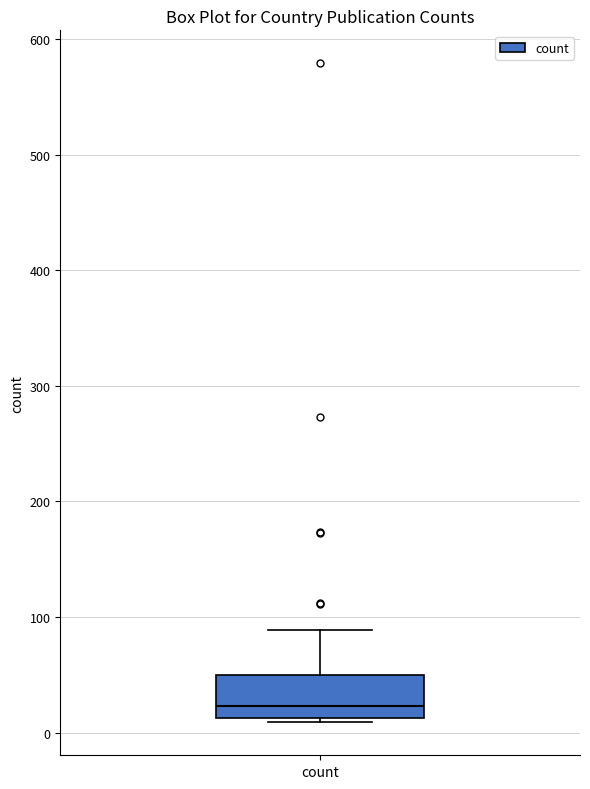

Where does the median line of the box for count sit on the y-axis? The values are not printed on the chart, so give them approximately, as read against the axis.

20